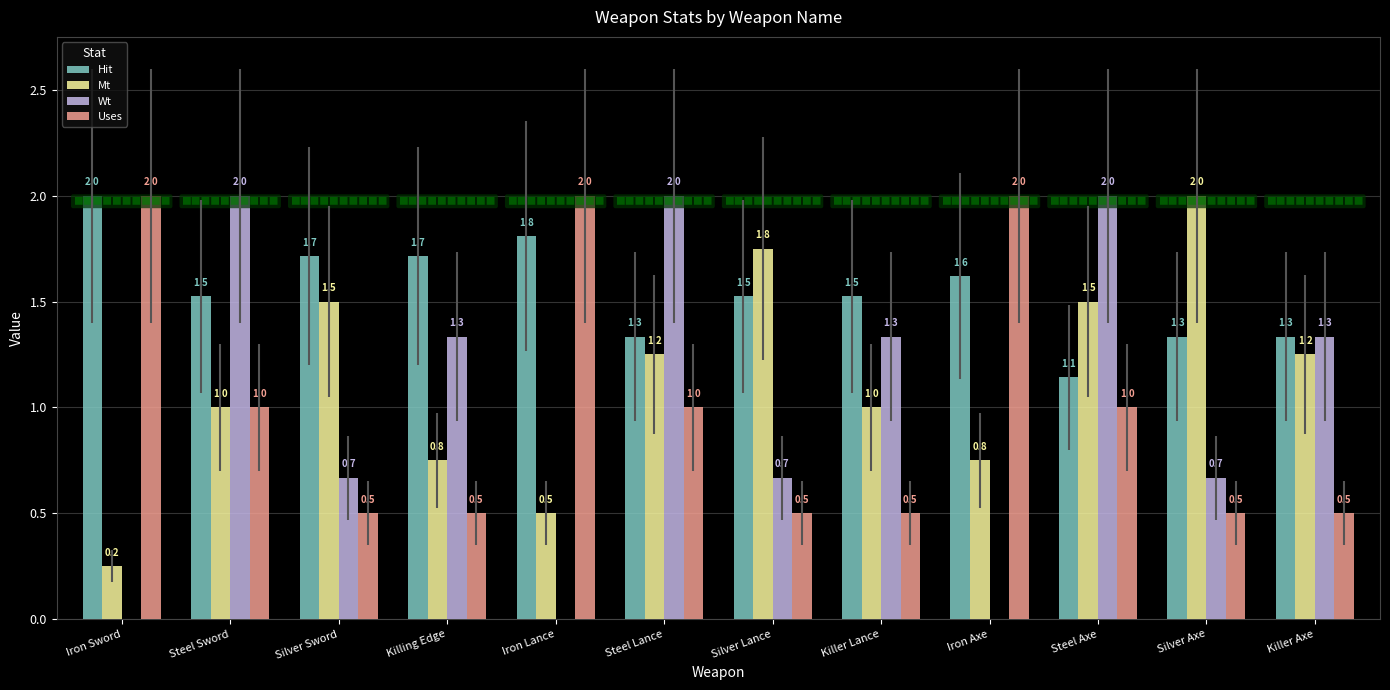

What is the maximum value shown in the chart?

2.0